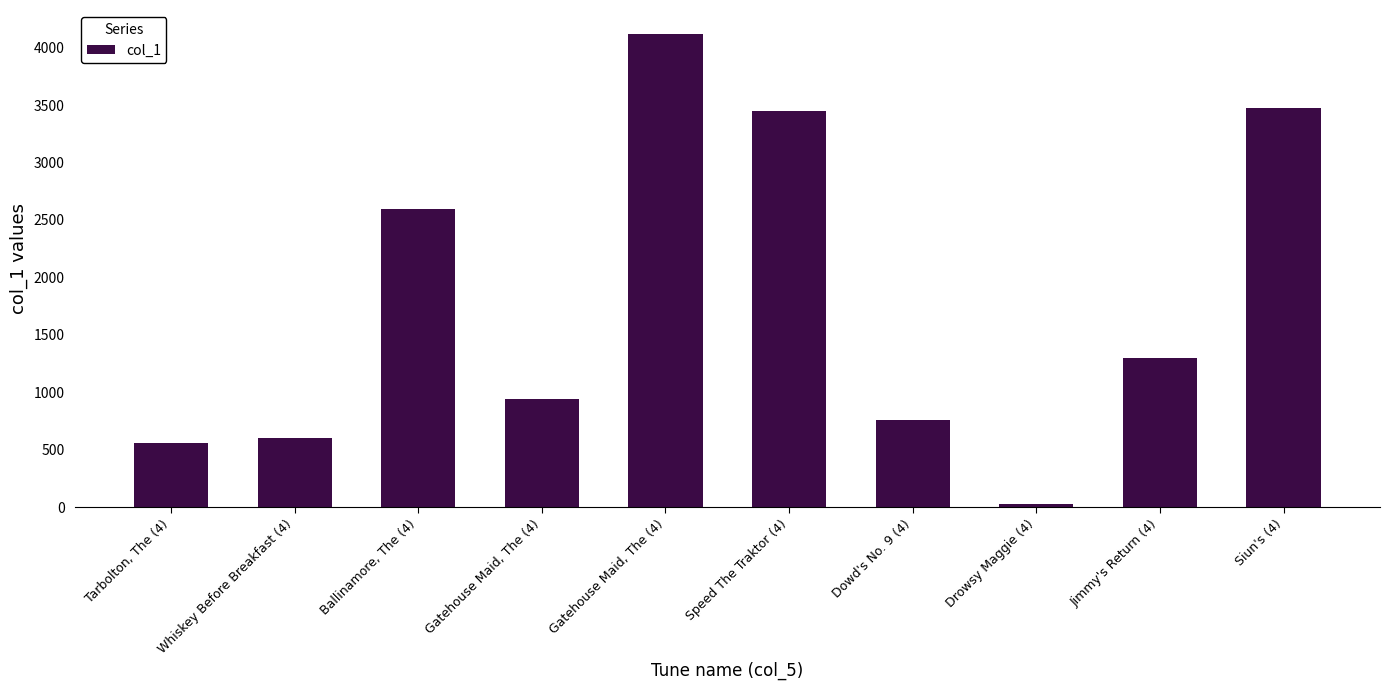

How many bars are there in total?

10